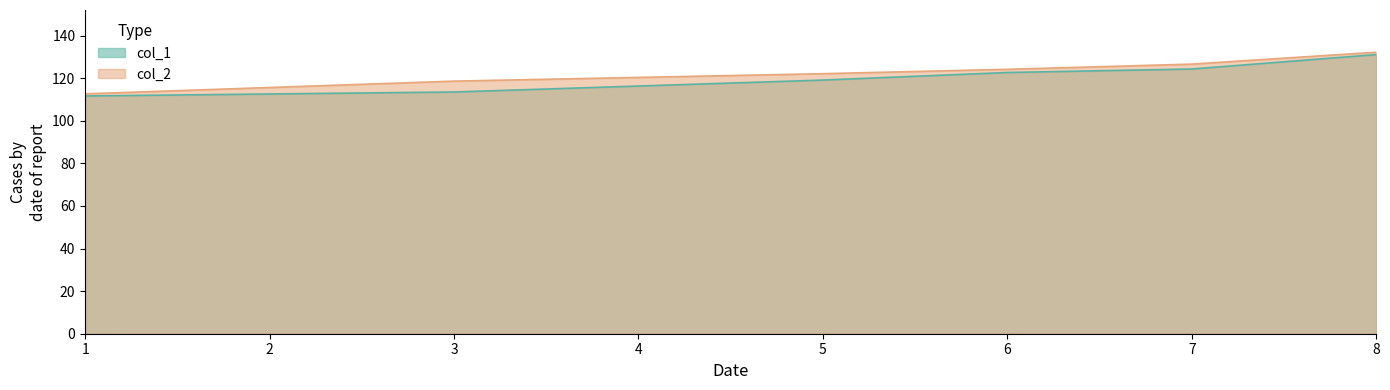

True or false: col_2 and col_1 cross at least once.

False